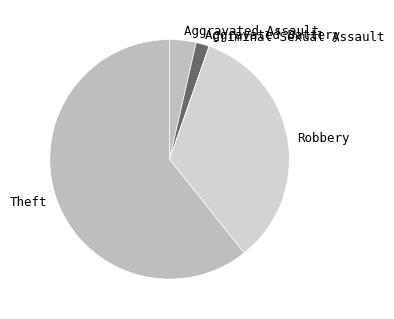

What is the largest slice in the pie chart?

Theft